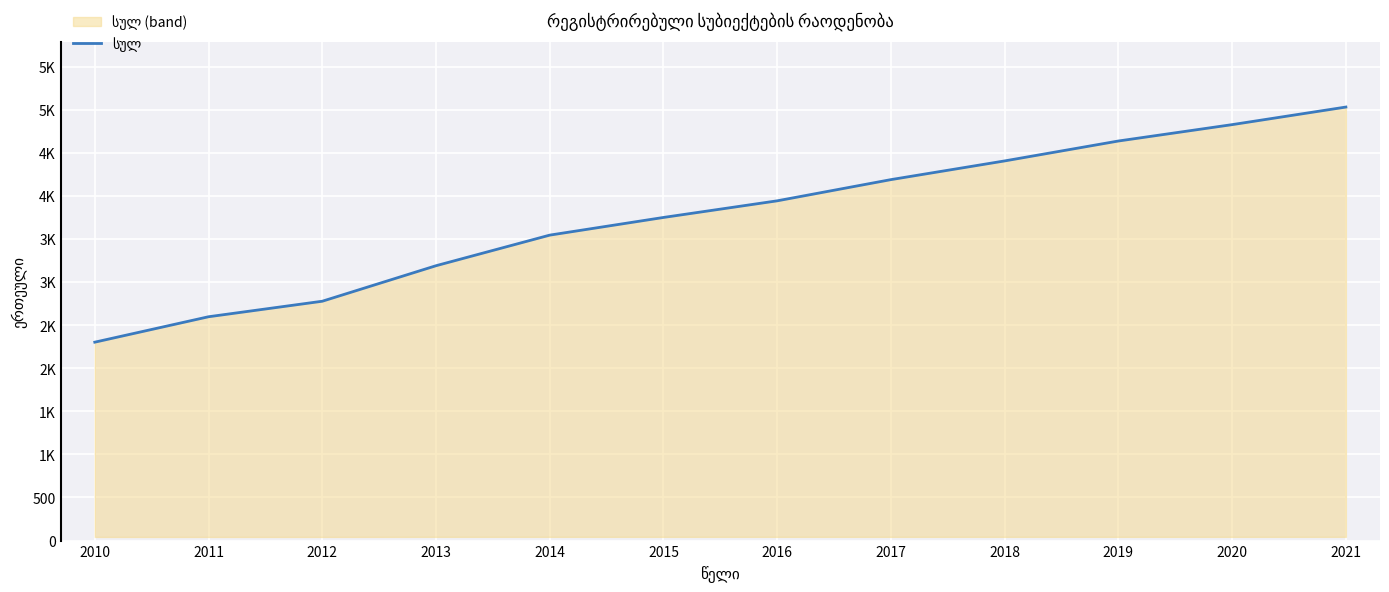

What is the value of the 5th point from the left?

3544